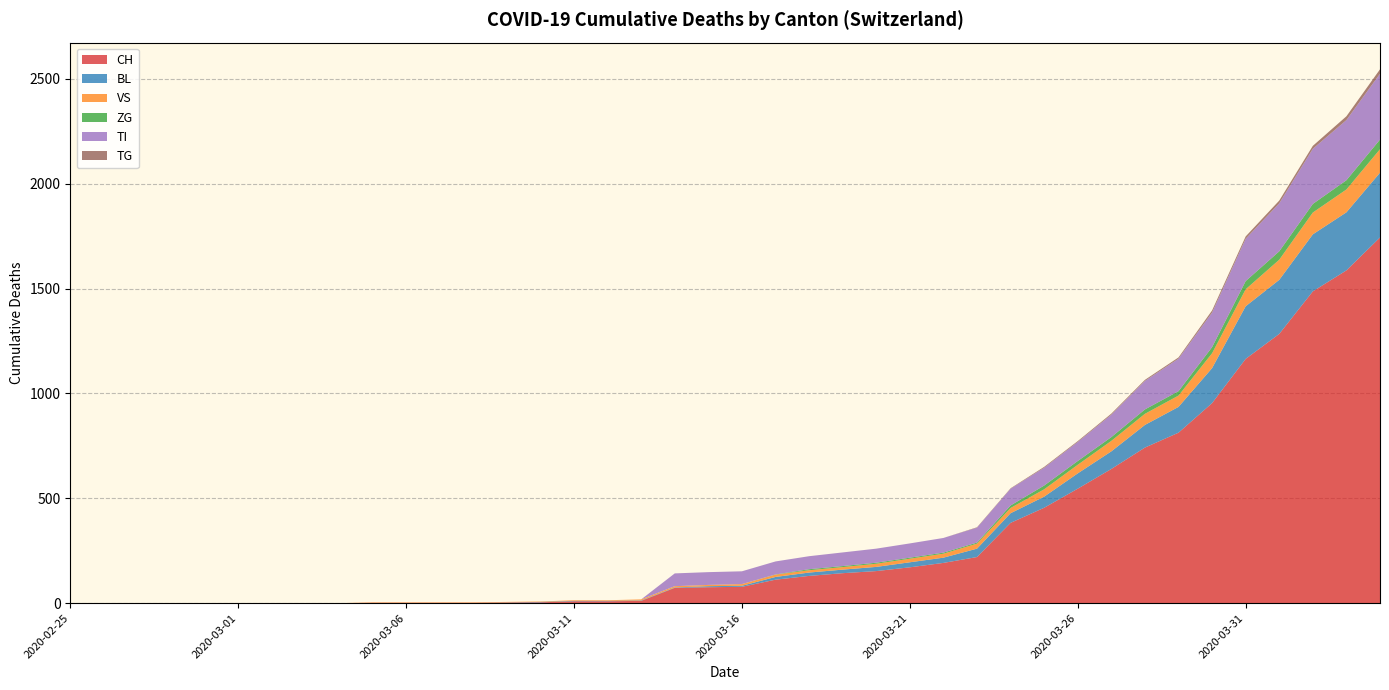

Reading left to right, transcribe all the data shown in this chart.

CH: 0	0	0	0	0	0	0	0	0	2	2	2	2	3	4	9	9	11	73	76	78	112	130	143	153	171	192	220	383	455	546	640	742	813	954	1165	1284	1487	1587	1744
BL: 0	0	0	0	0	0	0	0	0	0	0	0	0	1	2	2	2	2	2	5	5	13	16	17	20	24	25	40	46	53	73	84	108	123	167	251	258	272	277	309
VS: 0	0	0	0	0	0	0	0	0	2	2	2	2	2	2	3	3	5	6	6	8	11	11	12	15	17	19	24	25	35	41	50	53	54	71	81	96	104	109	112
ZG: 0	0	0	0	0	0	0	0	0	0	0	0	0	0	0	0	0	0	0	0	0	1	5	5	5	5	5	5	12	18	18	18	21	21	29	39	40	41	44	46
TI: 0	0	0	0	0	0	0	0	0	0	0	0	0	0	0	0	0	0	61	61	61	62	62	65	67	68	70	71	80	85	91	107	136	155	165	202	229	263	287	314
TG: 0	0	0	0	0	0	0	0	0	0	0	0	0	0	0	0	0	0	0	0	0	0	0	0	0	0	0	2	2	4	4	5	5	6	10	11	13	14	18	21